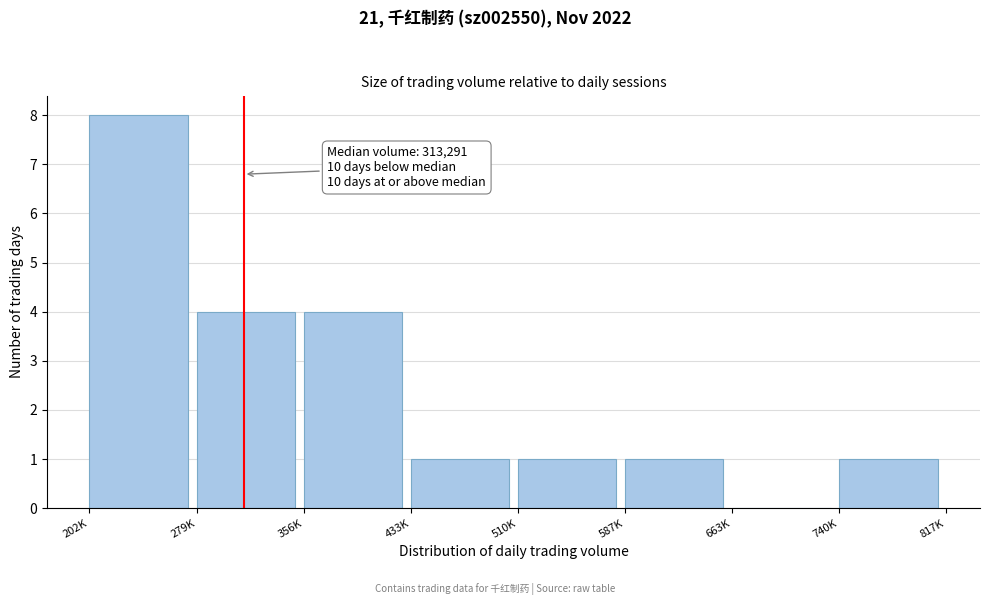

Reading right to left, transcribe all the data shown in this chart.

740K=1	663K=0	587K=1	510K=1	433K=1	356K=4	279K=4	202K=8